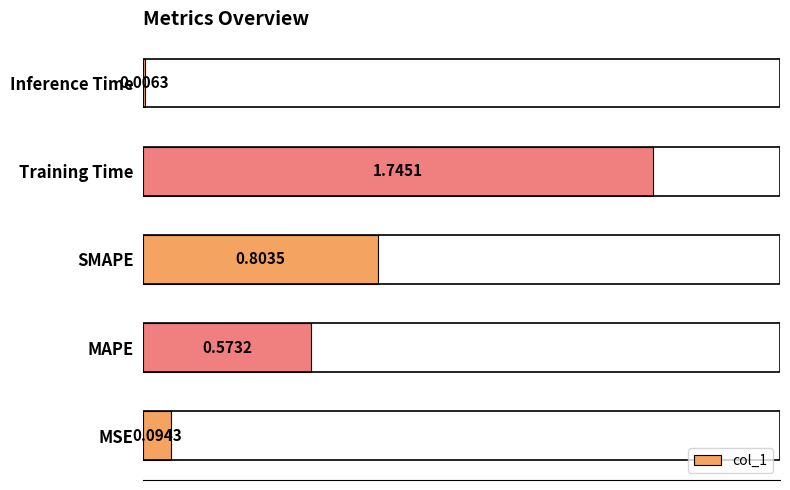

What is the change in value from MAPE to Inference Time?

-0.6